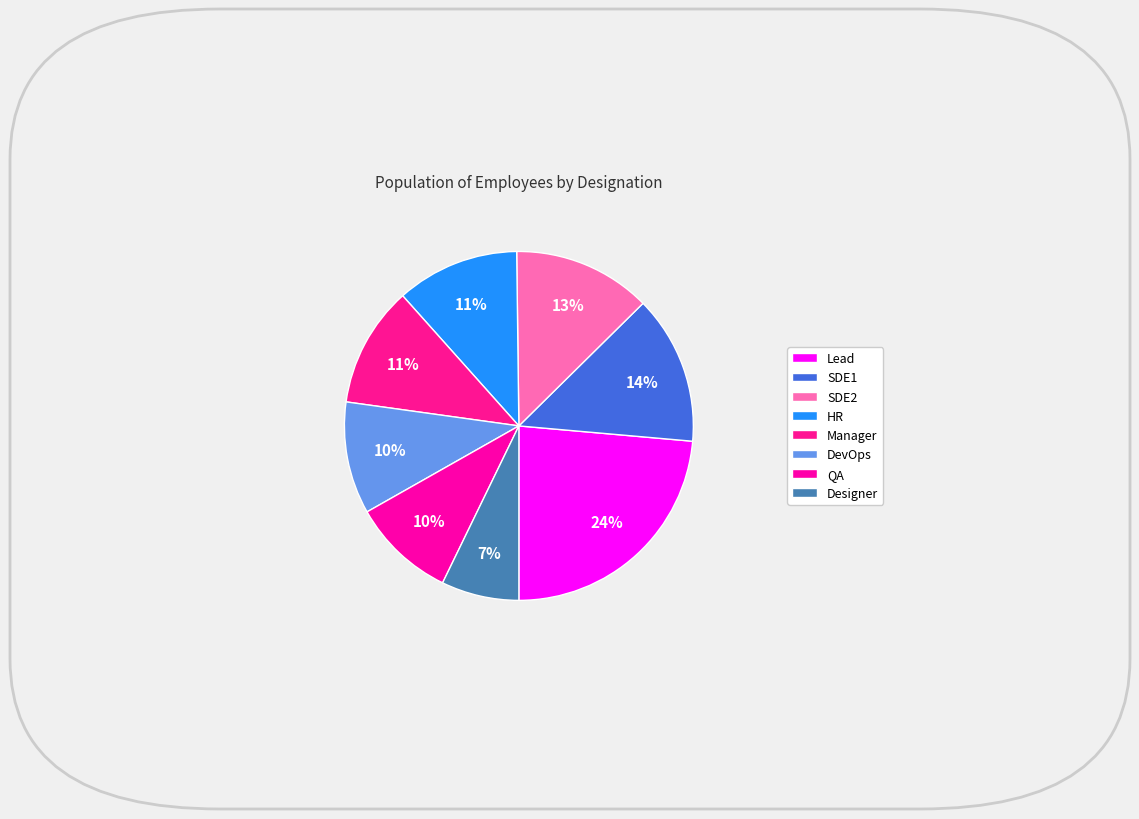

Count the number of slices in the pie.

8